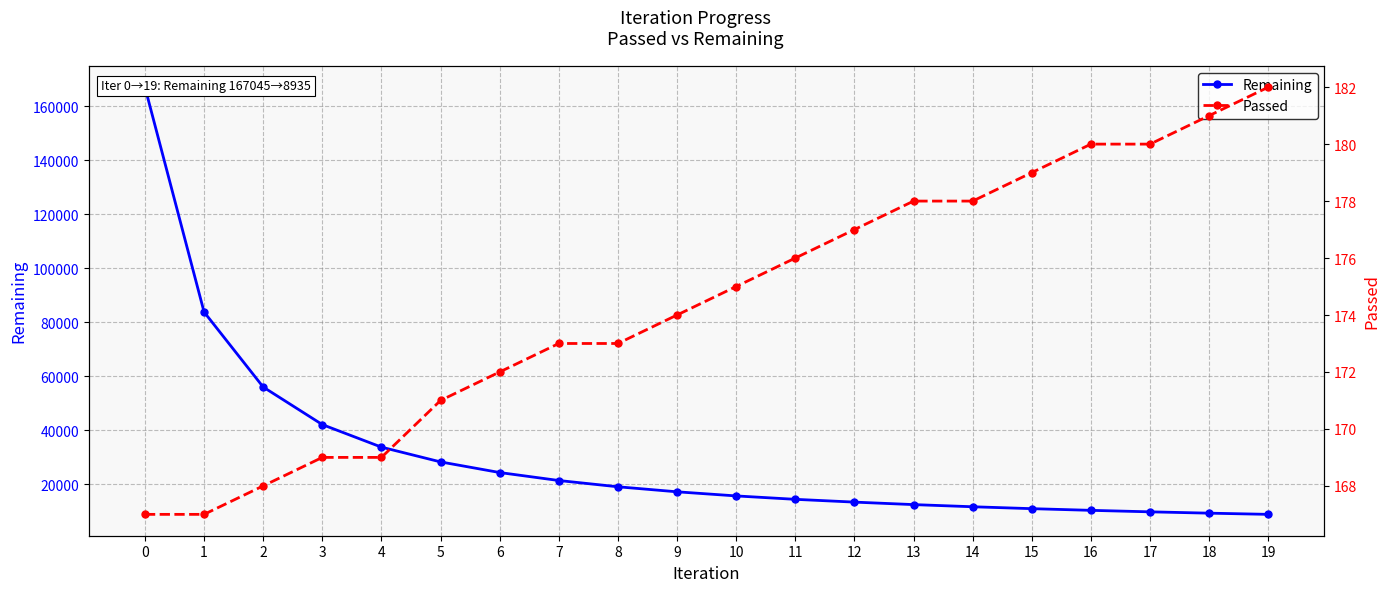

Where is Remaining nearest to the value 87990?

1